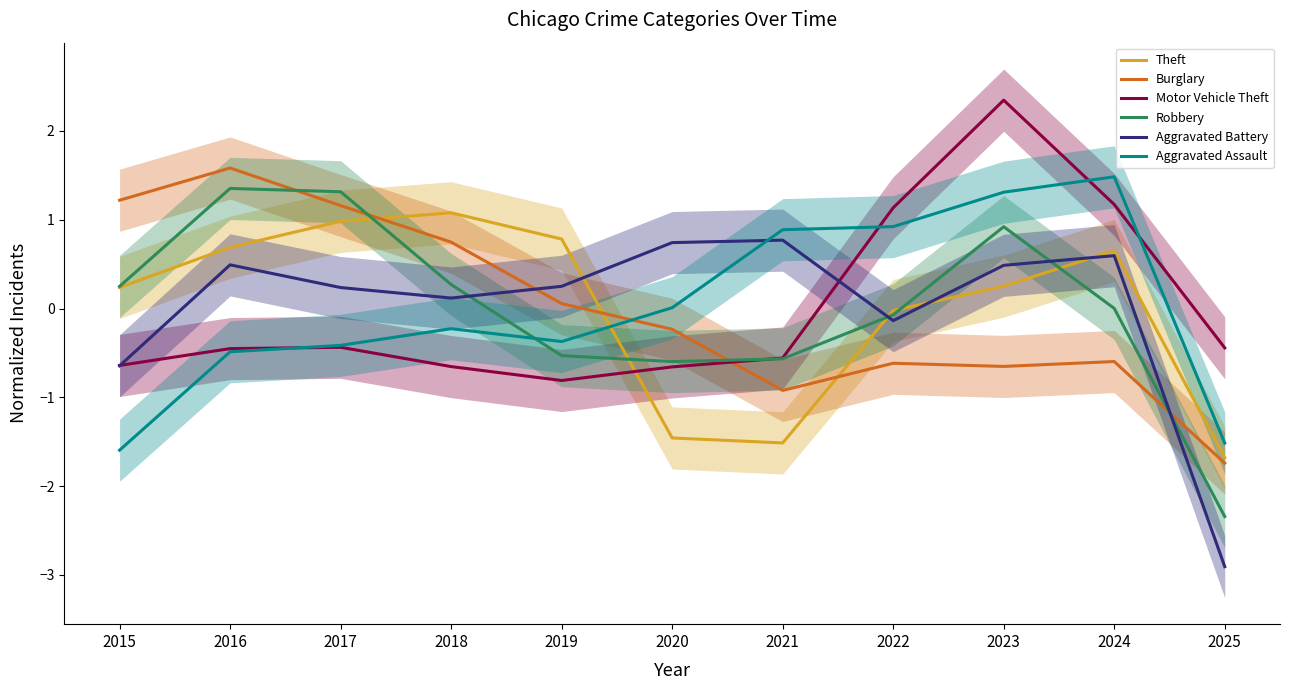

What is the value of the Aggravated Assault point at the 11th from the left?

-1.5